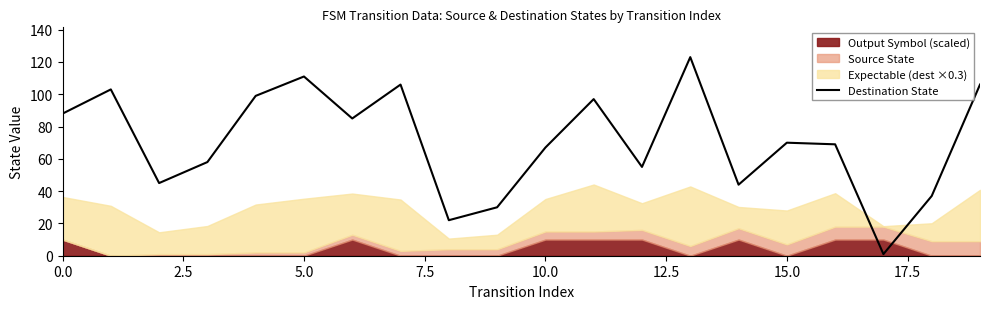

Reading right to left, extract all data points from this chart.

106	37	1	69	70	44	123	55	97	67	30	22	106	85	111	99	58	45	103	88